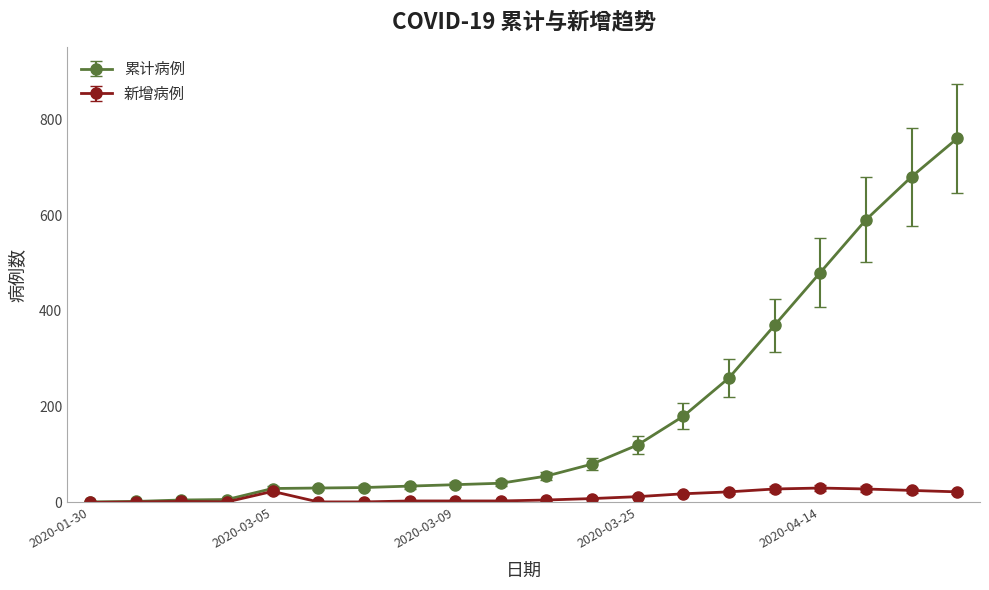

Which series has the widest spread of values?

累计病例